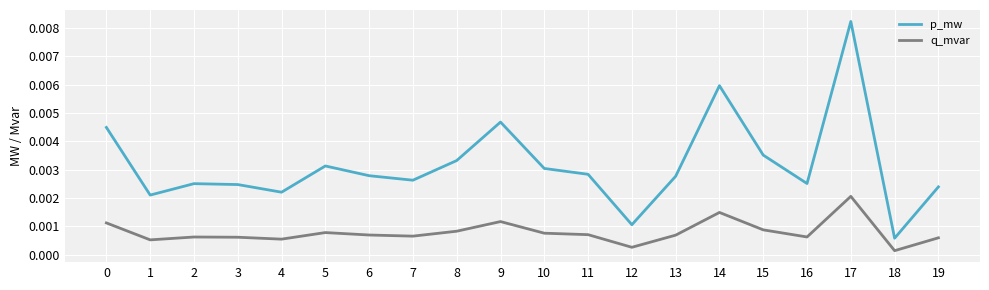

True or false: p_mw has more than 2 interior local peaks.

True